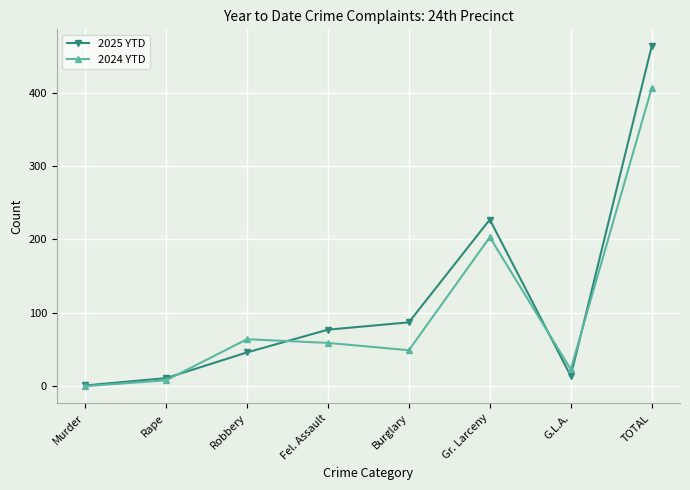

Between Robbery and Fel. Assault, which series saw the biggest shift?

2025 YTD